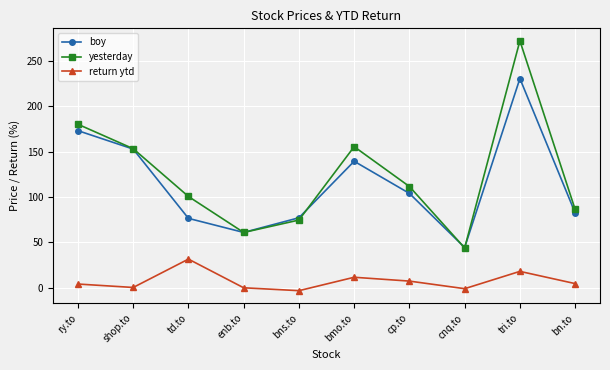

Which category has the lowest value in the yesterday series?

cnq.to